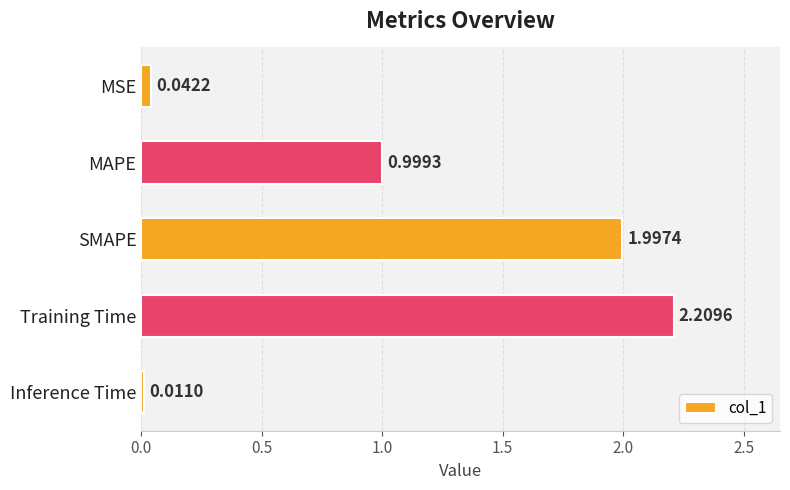

What is the sum of all values?

5.3